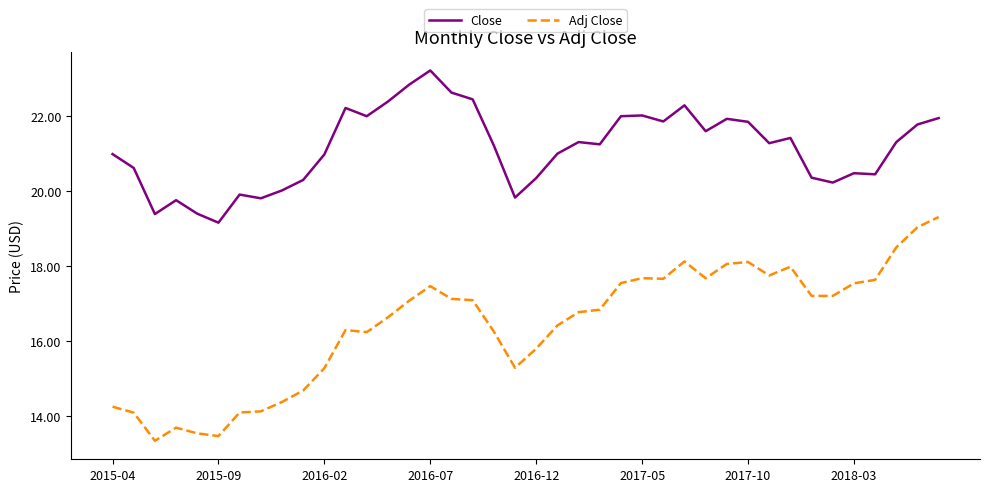

What is the maximum value for Adj Close?

19.3